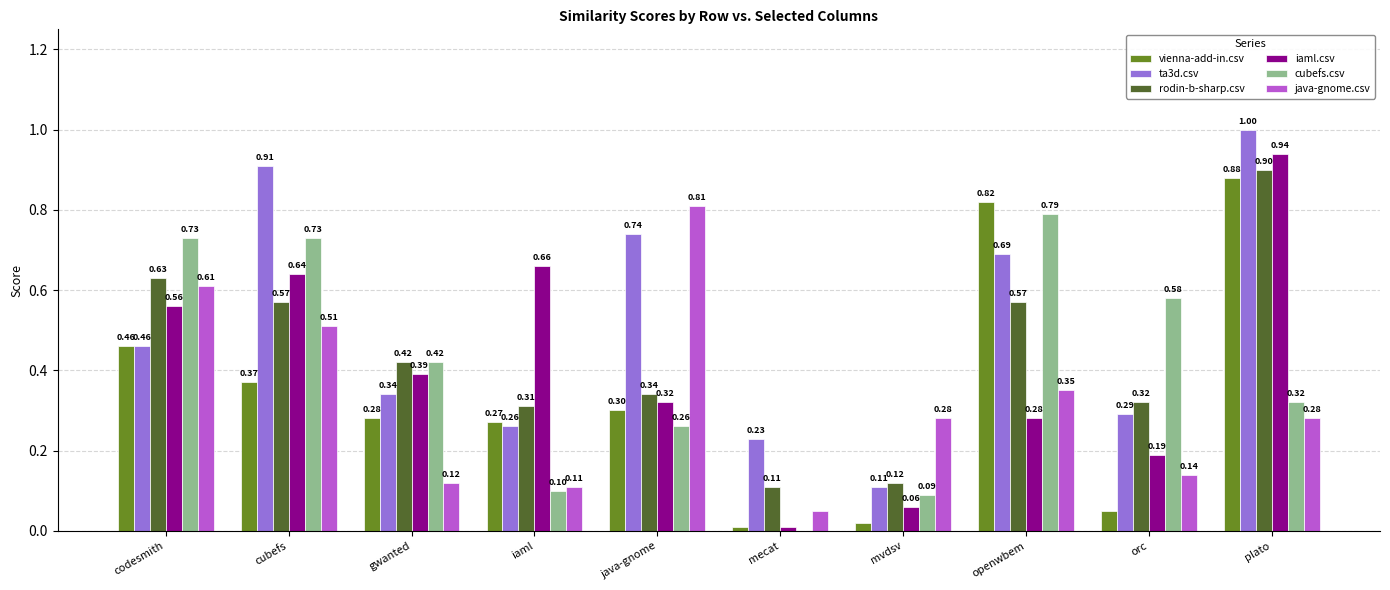

Which category has the highest value in the vienna-add-in.csv series?

plato